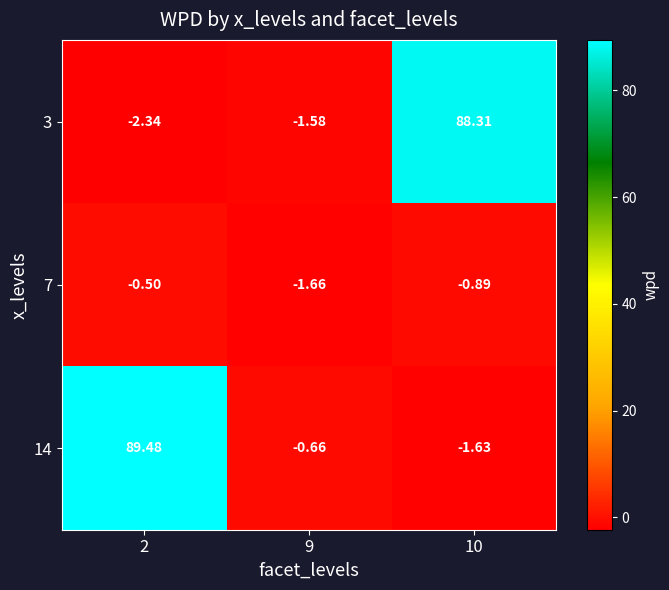

Between 2 and 9, which series saw the biggest shift?

14